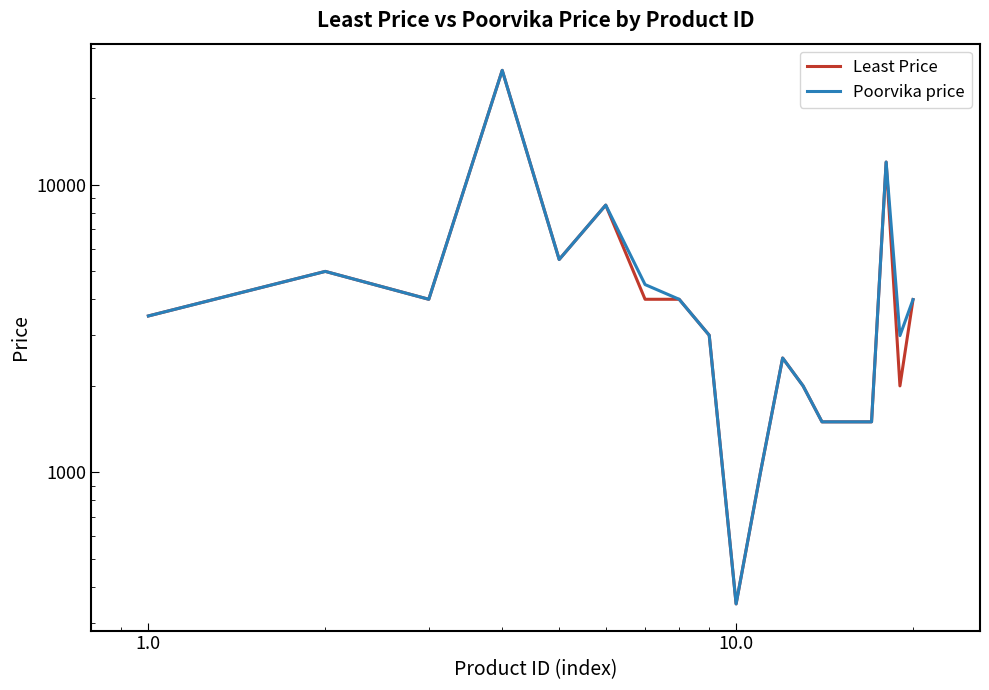

What is the minimum value shown in the chart?

349